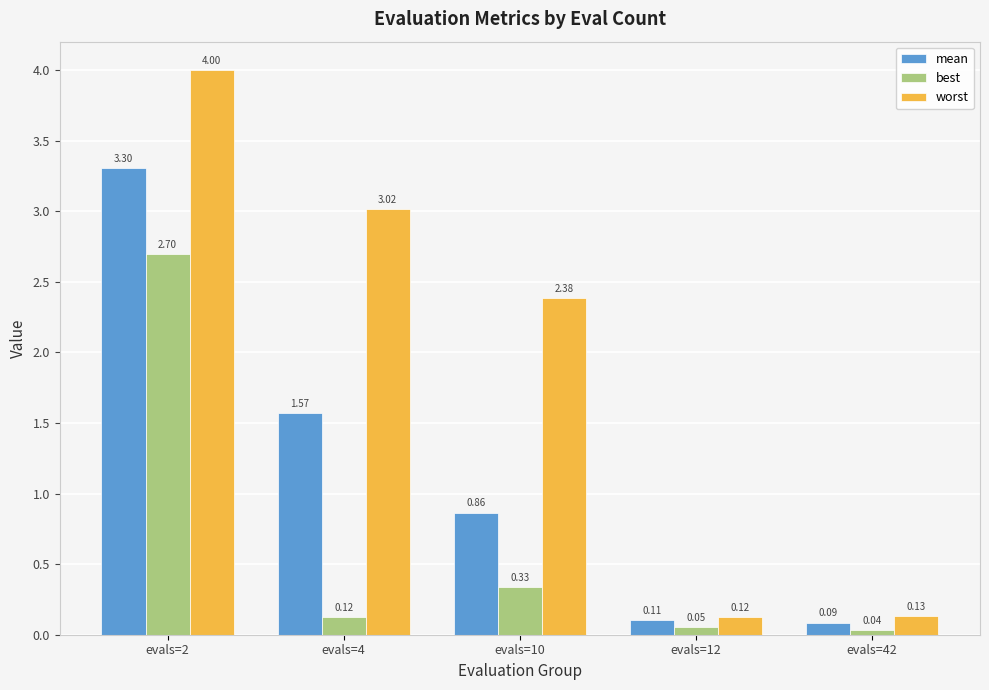

Between evals=4 and evals=42, which series saw the biggest shift?

worst